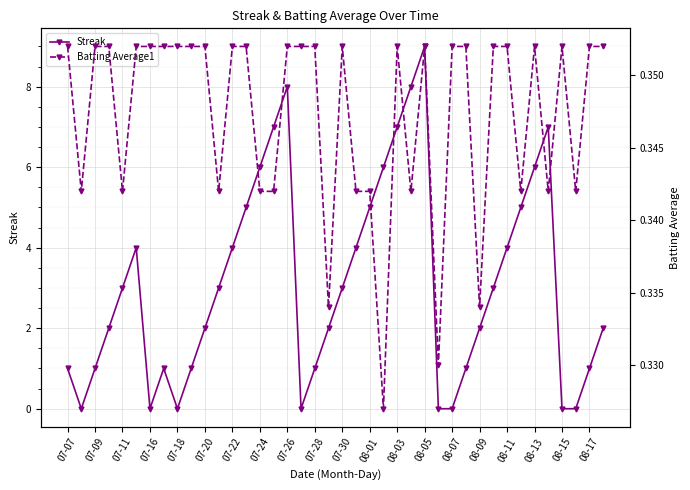

Reading left to right, transcribe all the data shown in this chart.

Streak: 1.0	0.0	1.0	2.0	3.0	4.0	0.0	1.0	0.0	1.0	2.0	3.0	4.0	5.0	6.0	7.0	8.0	0.0	1.0	2.0	3.0	4.0	5.0	6.0	7.0	8.0	9.0	0.0	0.0	1.0	2.0	3.0	4.0	5.0	6.0	7.0	0.0	0.0	1.0	2.0
Batting Average1: 0.4	0.3	0.4	0.4	0.3	0.4	0.4	0.4	0.4	0.4	0.4	0.3	0.4	0.4	0.3	0.3	0.4	0.4	0.4	0.3	0.4	0.3	0.3	0.3	0.4	0.3	0.4	0.3	0.4	0.4	0.3	0.4	0.4	0.3	0.4	0.3	0.4	0.3	0.4	0.4